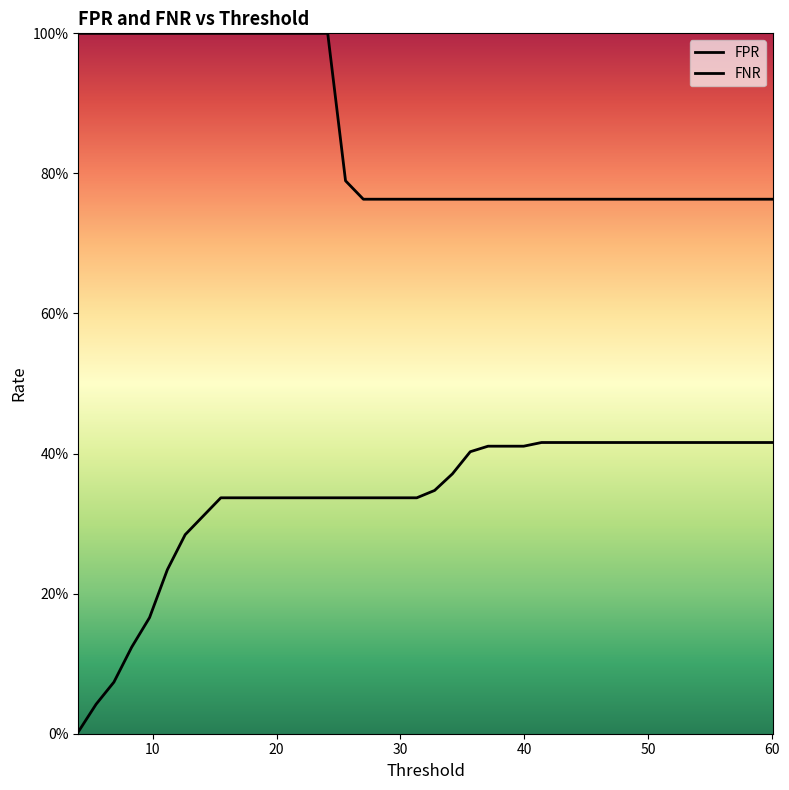

What is the sum of all FPR values?

34.1